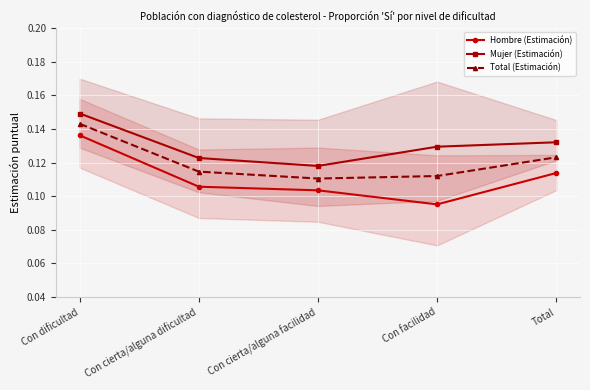

The Hombre (Estimación) series shows 0.1 at Con cierta/alguna dificultad. True or false?

True